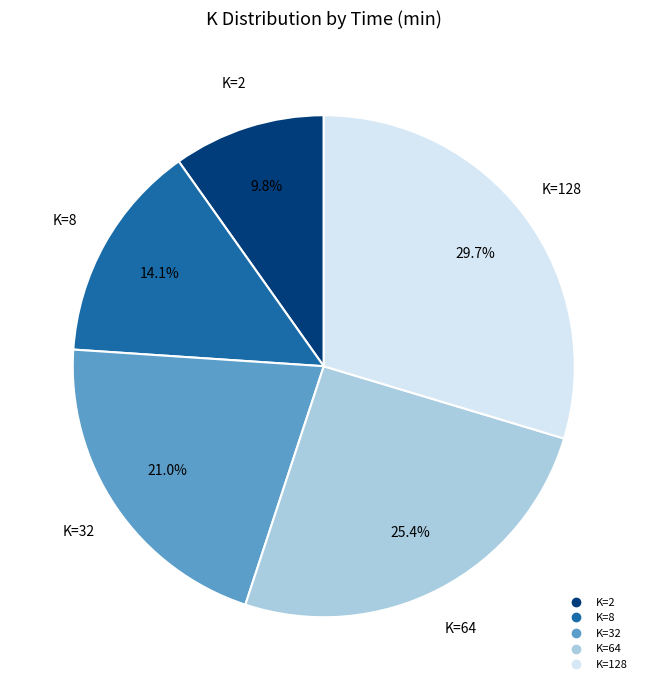

Is there a majority slice in this chart?

No